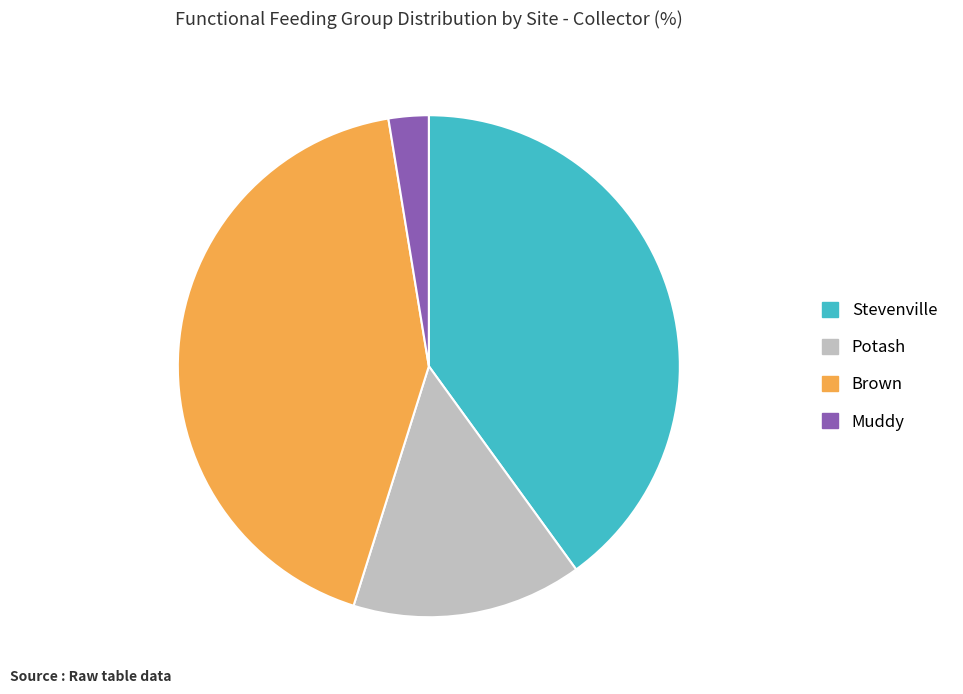

Which slice is the smallest?

Muddy